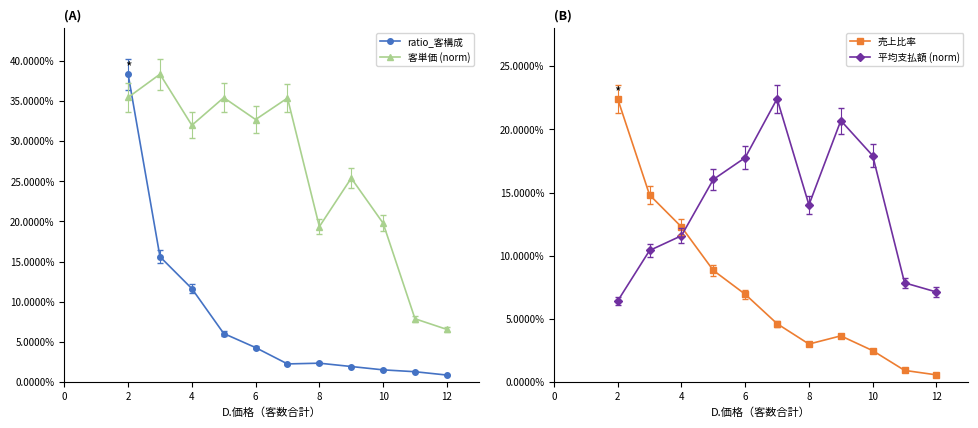

The value of 平均支払額 (norm) at 2 is 0.0. True or false?

False